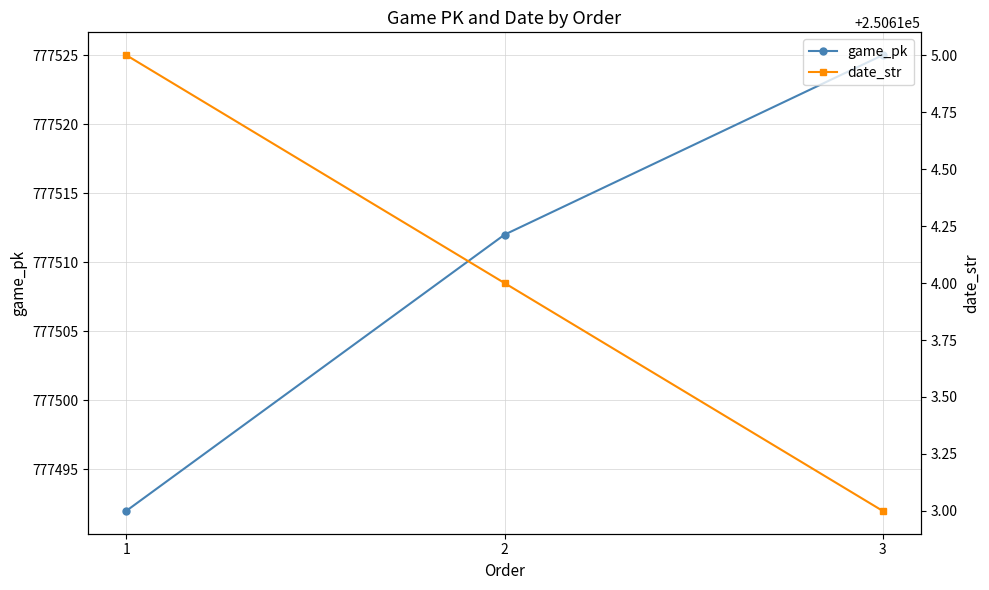

Reading left to right, transcribe all the data shown in this chart.

game_pk: 1=777492	2=777512	3=777525
date_str: 1=250615	2=250614	3=250613